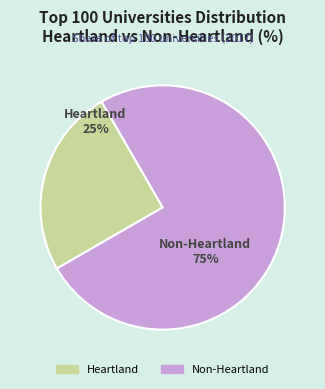

What is the ratio of the value at Heartland to the value at Non-Heartland?

0.3